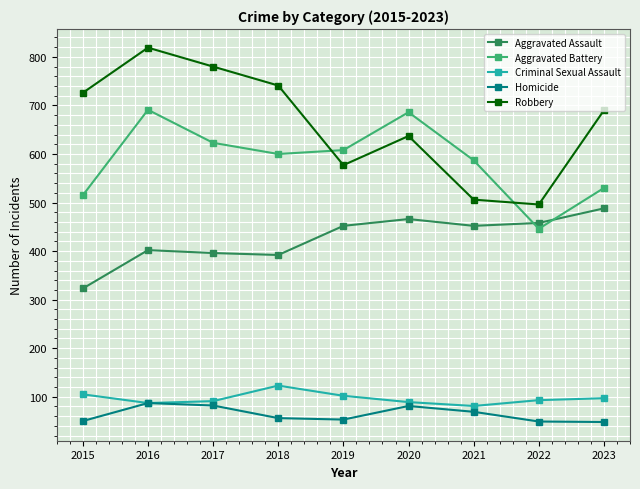

At which label does Robbery first exceed 690?

2015